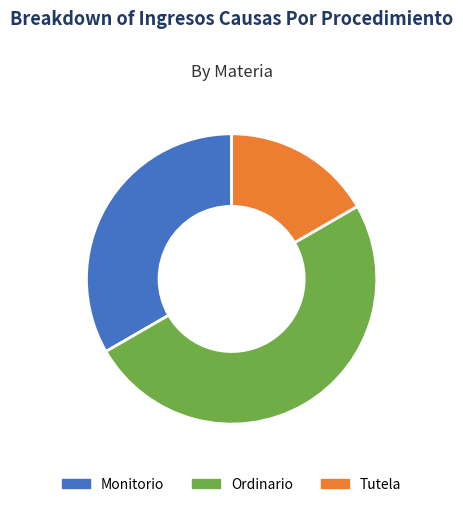

Do 50% and 33% together represent more than half of the pie?

Yes